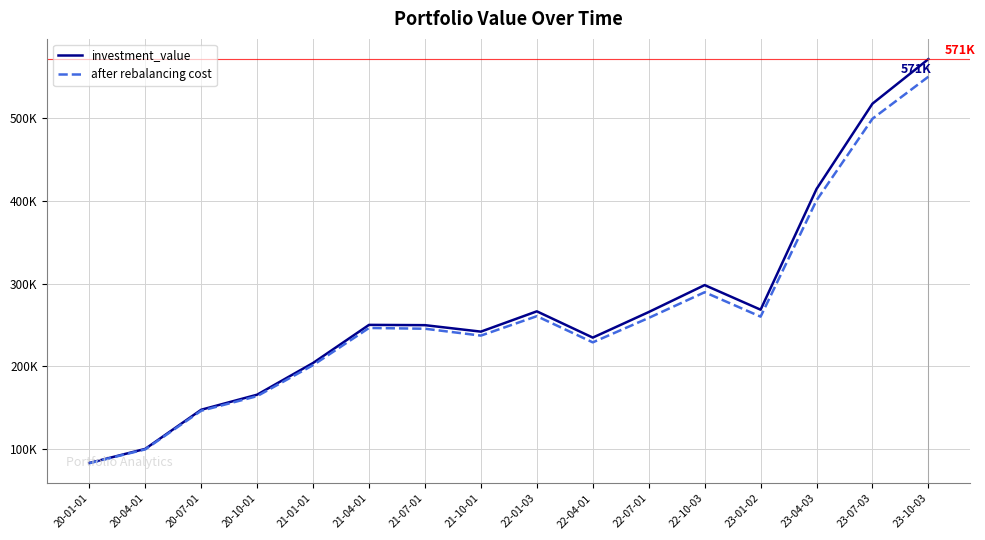

What is the highest value of the investment_value series?

571364.9